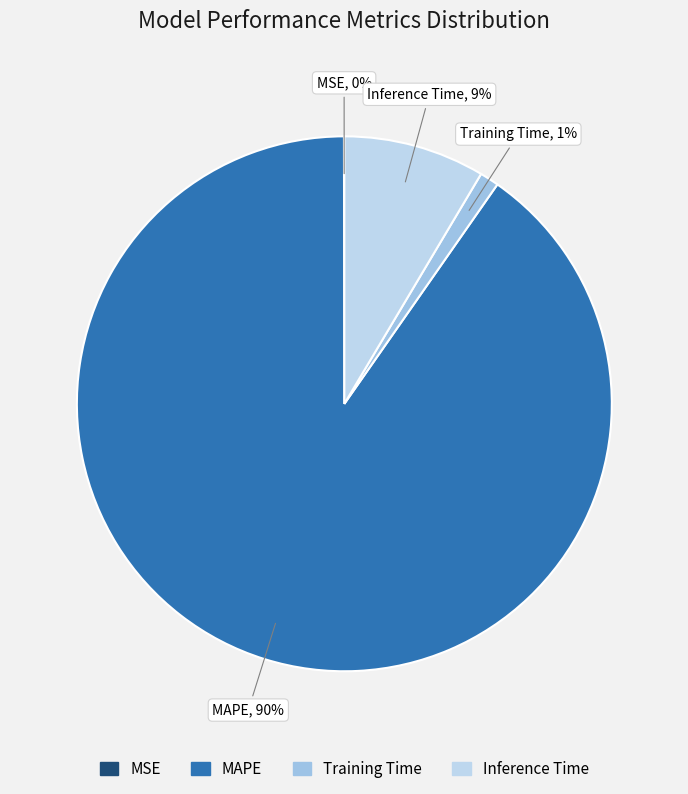

The Training Time slice represents 10% of the pie. True or false?

False